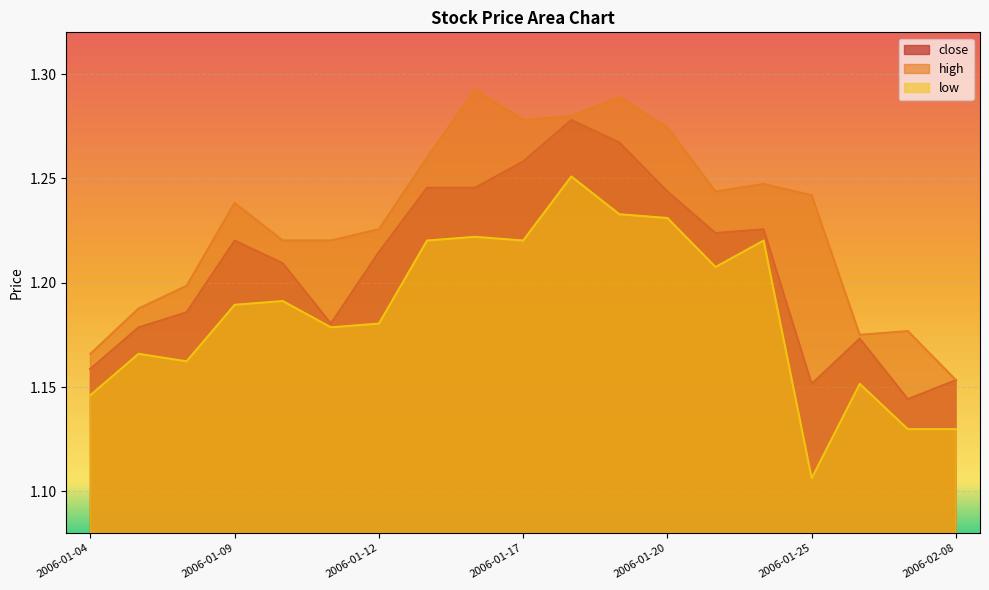

True or false: close has a value of 0.5 at 2006-01-23.

False